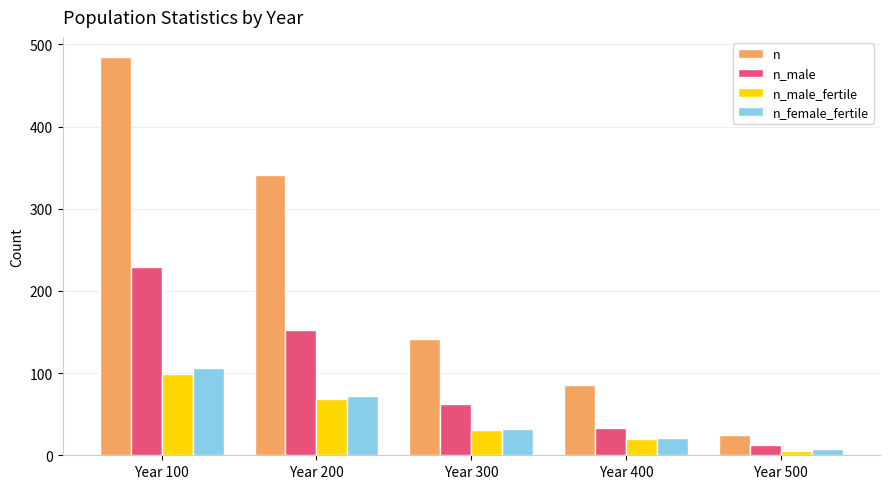

Which label corresponds to the smallest value in the chart?

Year 500